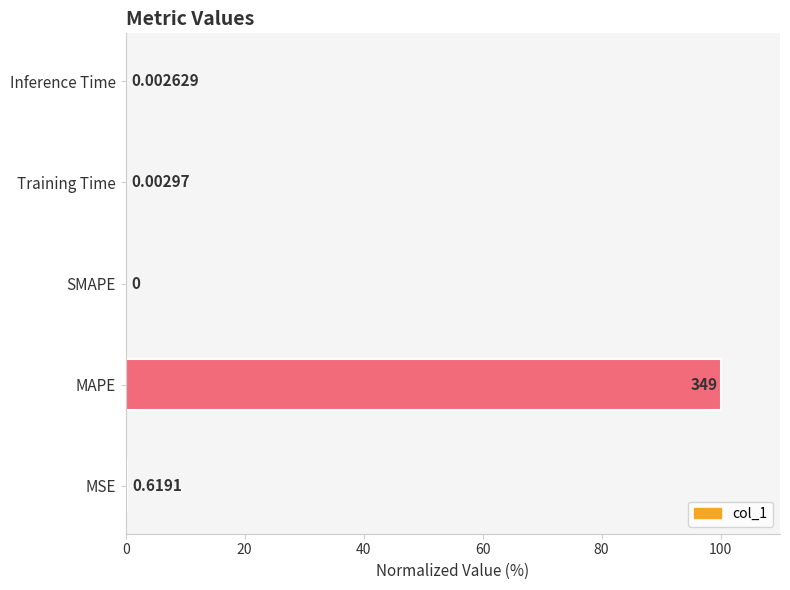

Which has a higher value, MSE or SMAPE?

MSE